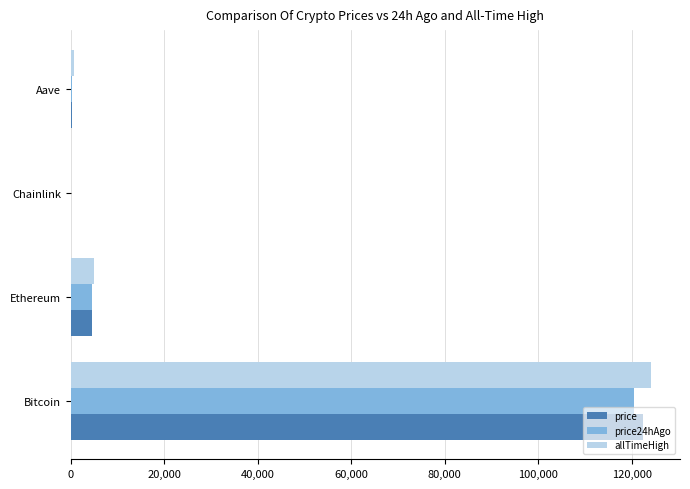

How many distinct data groups are displayed?

3